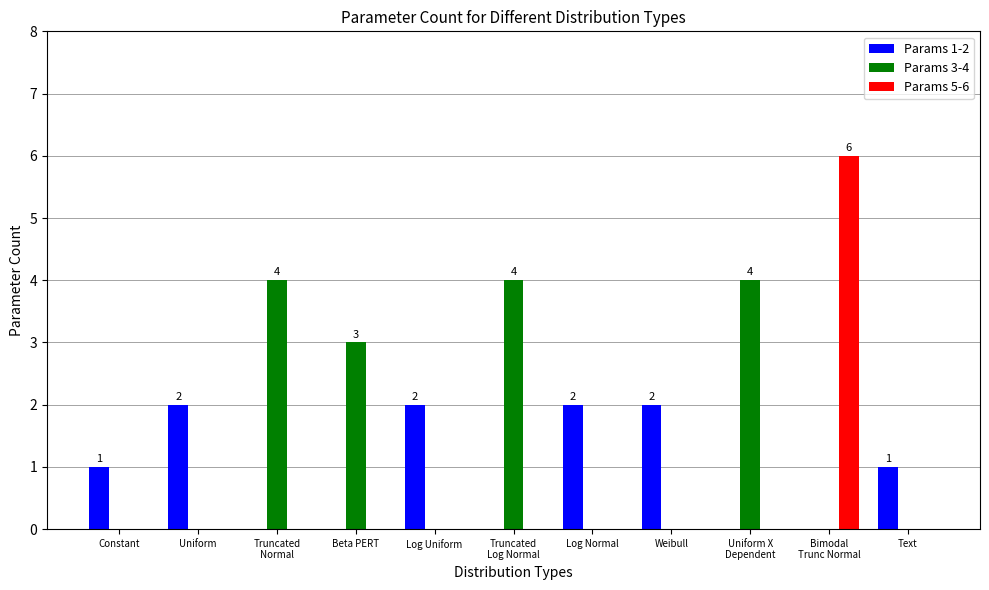

Is it true that Params 5-6 equals 0 at Log Uniform?

True